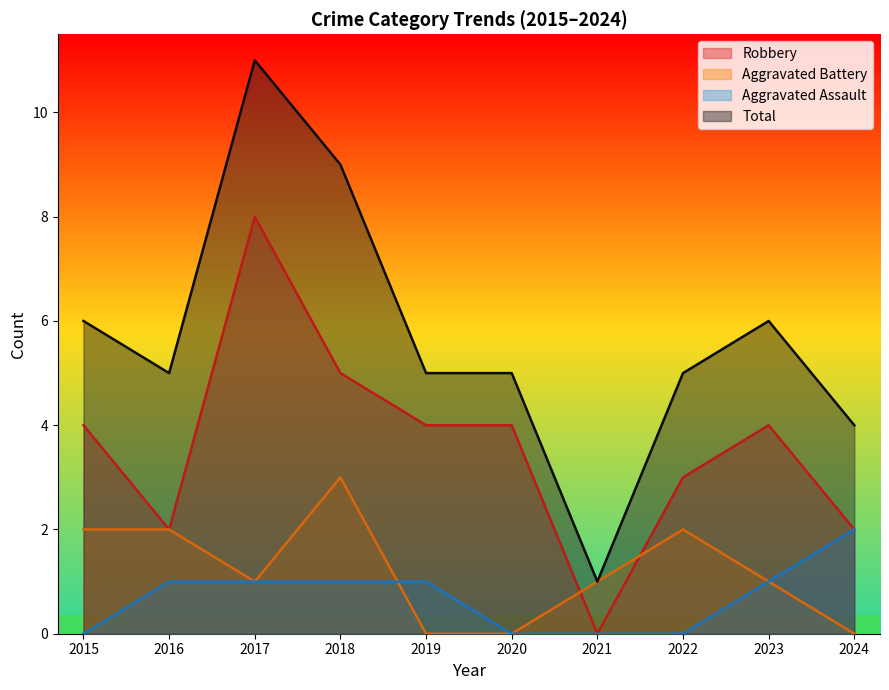

True or false: Robbery has more than 2 interior local peaks.

False